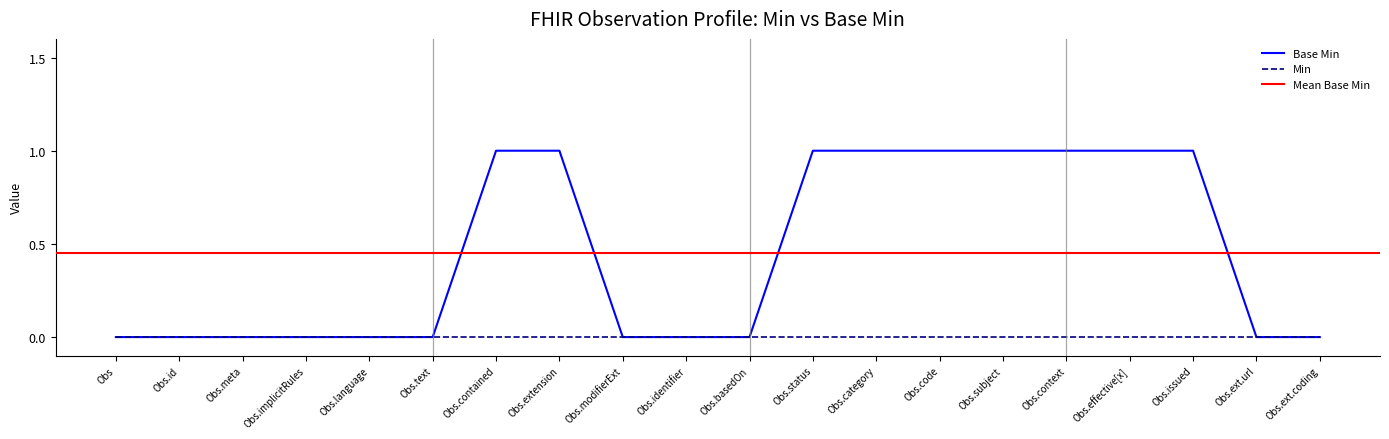

What is the value of the 16th point from the left?

1